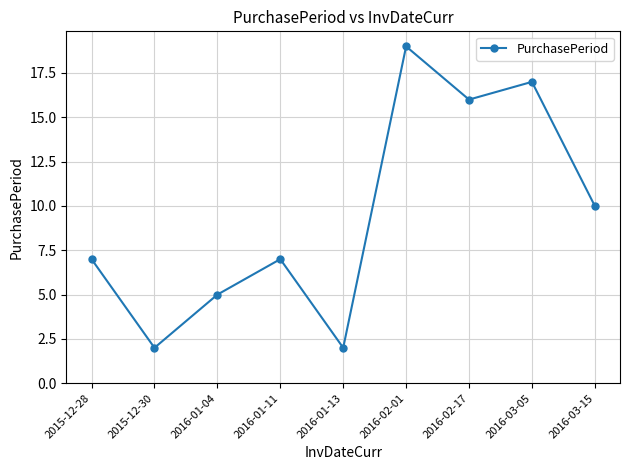

The value at 2016-03-15 is 10. True or false?

True